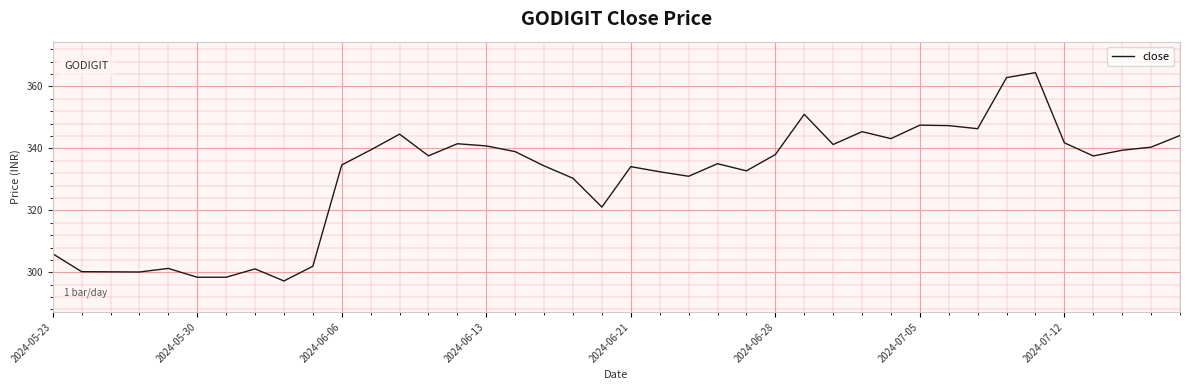

Does the chart display data point markers on the line(s)?

No